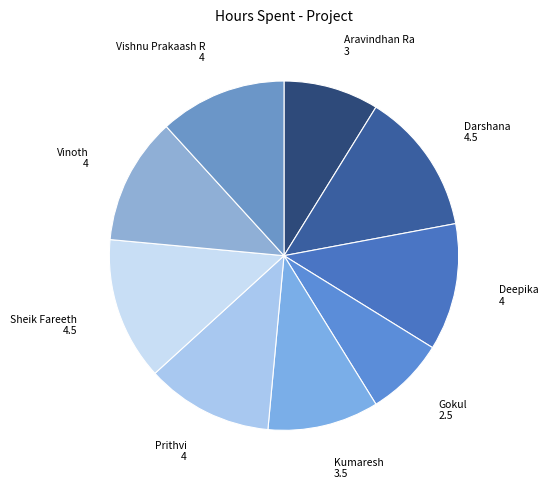

Is Sheik Fareeth the majority of the pie?

No